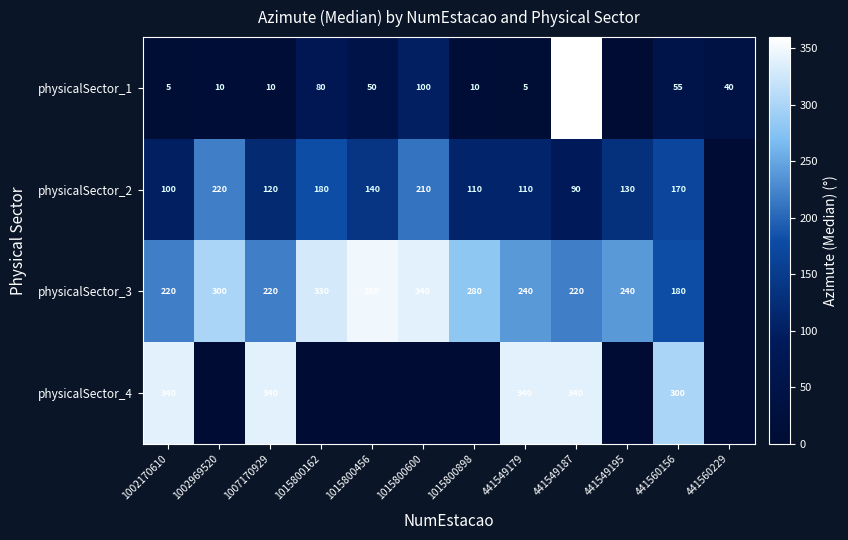

Rank the series at 441549179 from lowest to highest value.

physicalSector_1, physicalSector_2, physicalSector_3, physicalSector_4